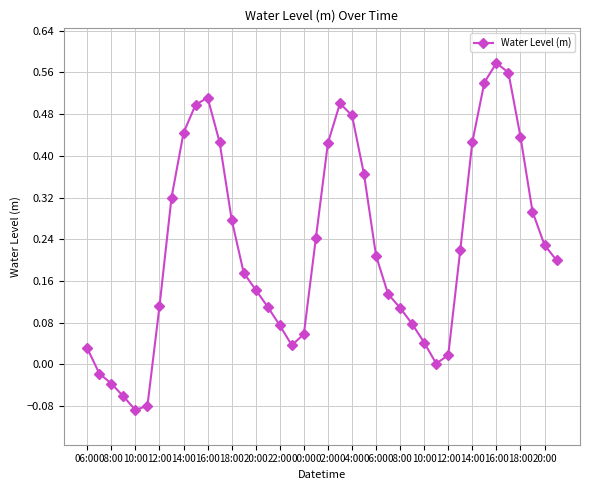

How many interior local peaks (higher than both neighbors) does the data have?

3